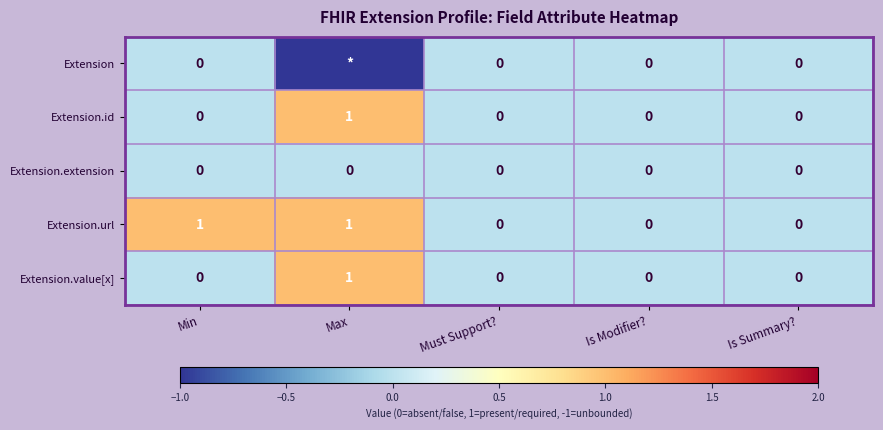

Which series changed the most between Min and Must Support??

Extension.url